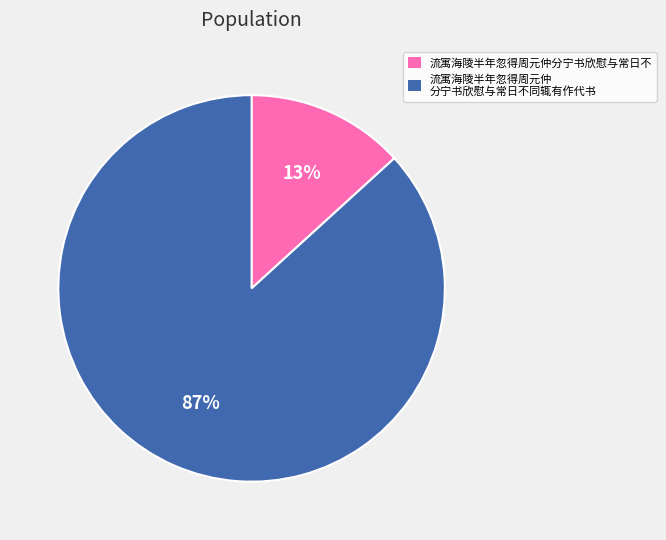

To the nearest percent, what is the difference between the largest and smallest slice percentages?

74%